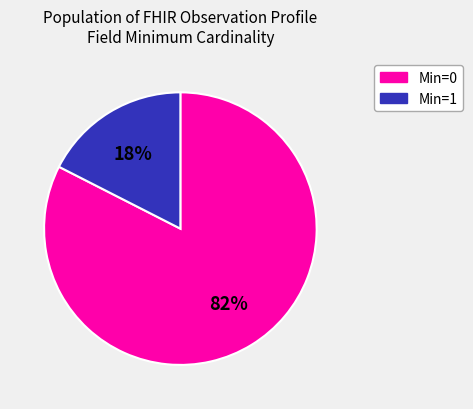

Is there a majority slice in this chart?

Yes